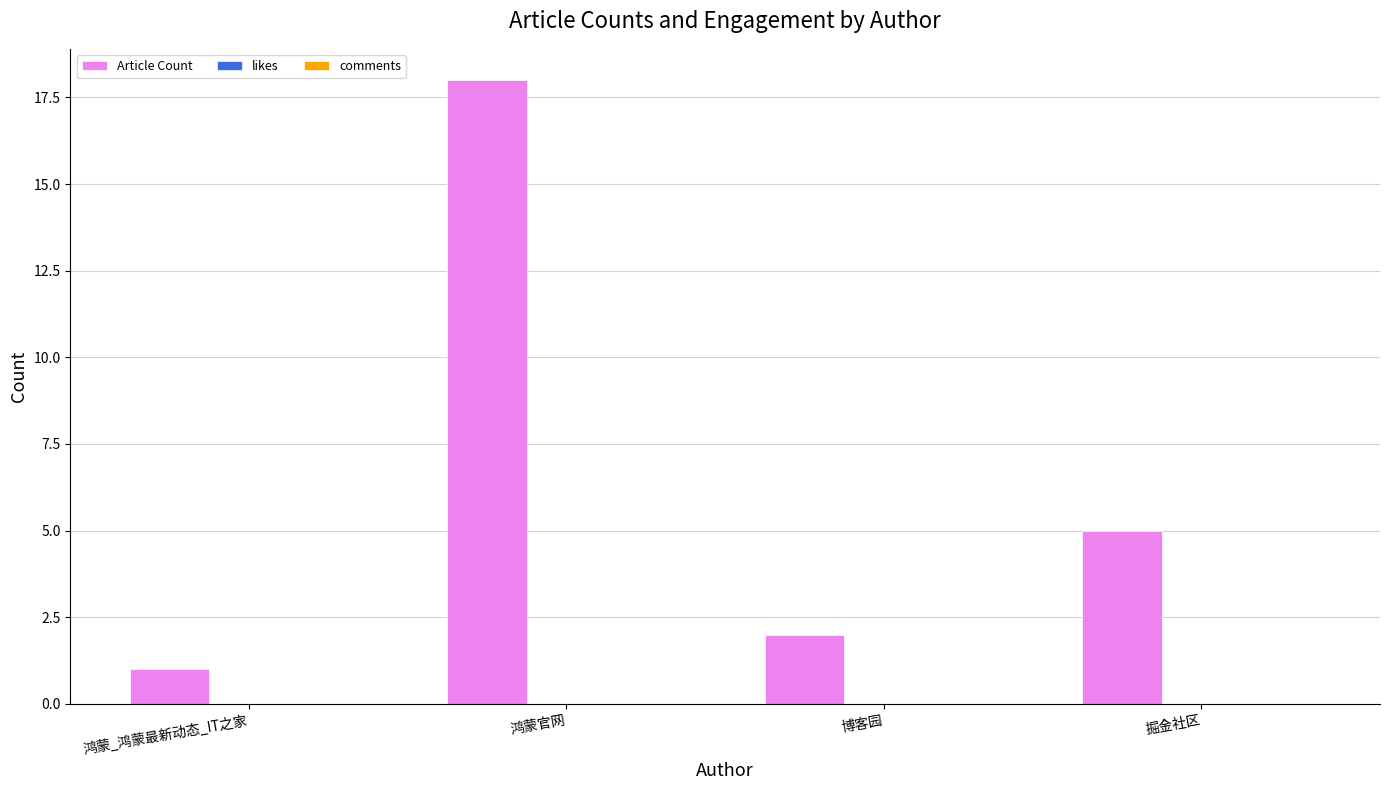

What position from the left is 鸿蒙_鸿蒙最新动态_IT之家?

1